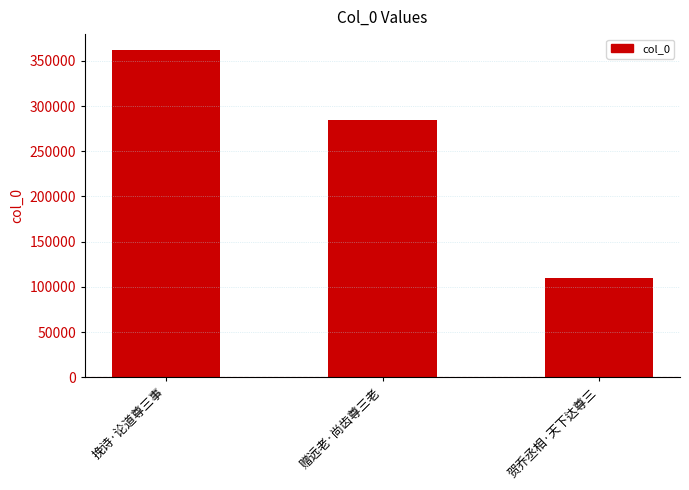

What is the difference between the maximum and minimum values?

251642